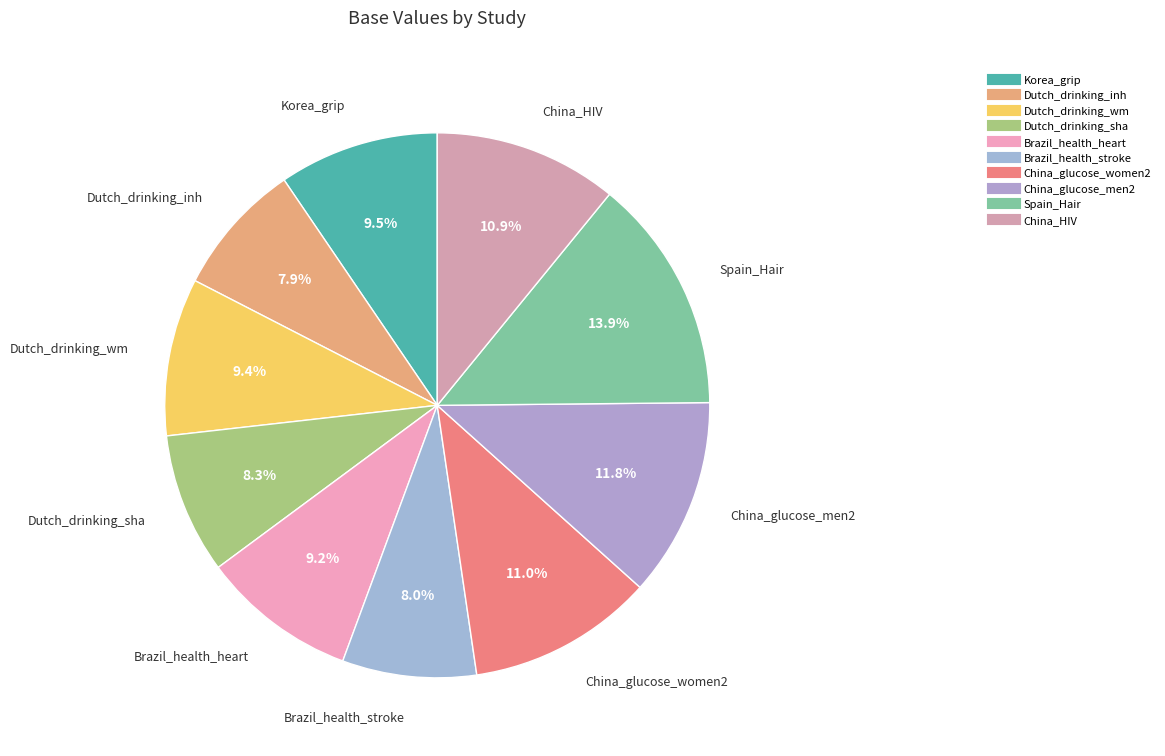

What percentage is the China_HIV slice, to the nearest percent?

11%